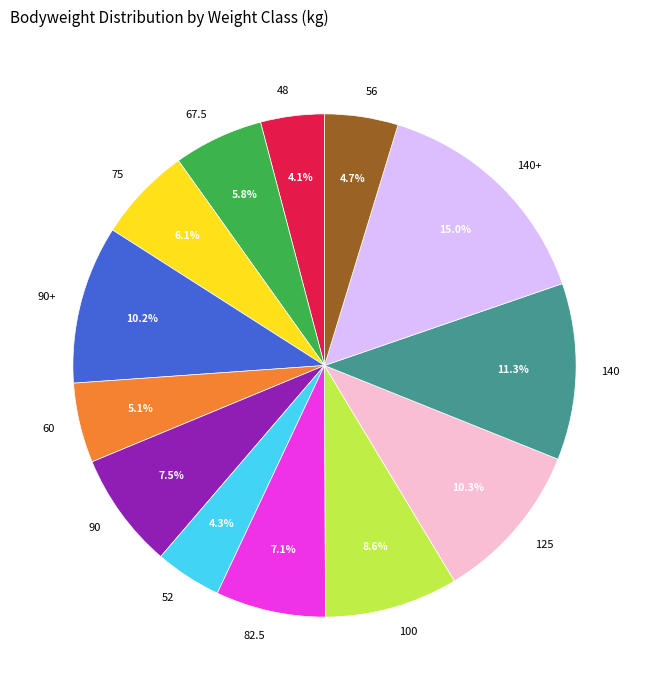

Is it true that 140+ is 26% of the pie?

False